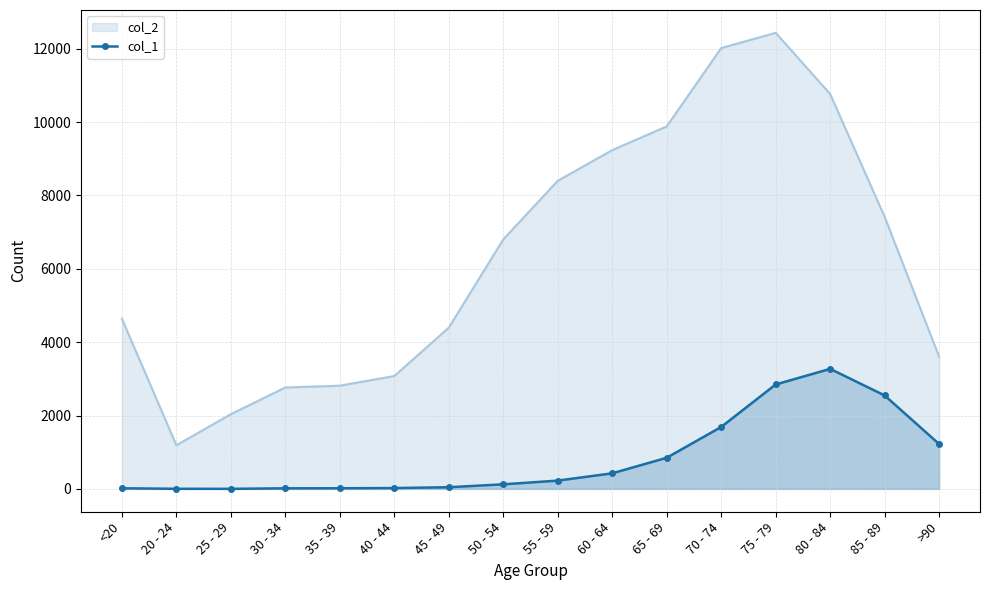

Reading left to right, extract all data points from this chart.

18	4	3	17	18	24	47	126	227	426	850	1690	2848	3273	2548	1224